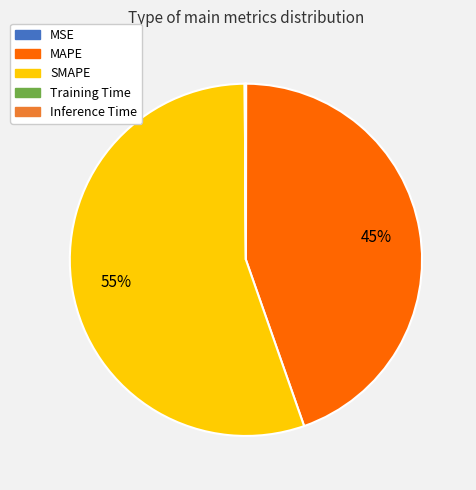

To the nearest percent, what is the combined percentage of SMAPE and MAPE?

100%